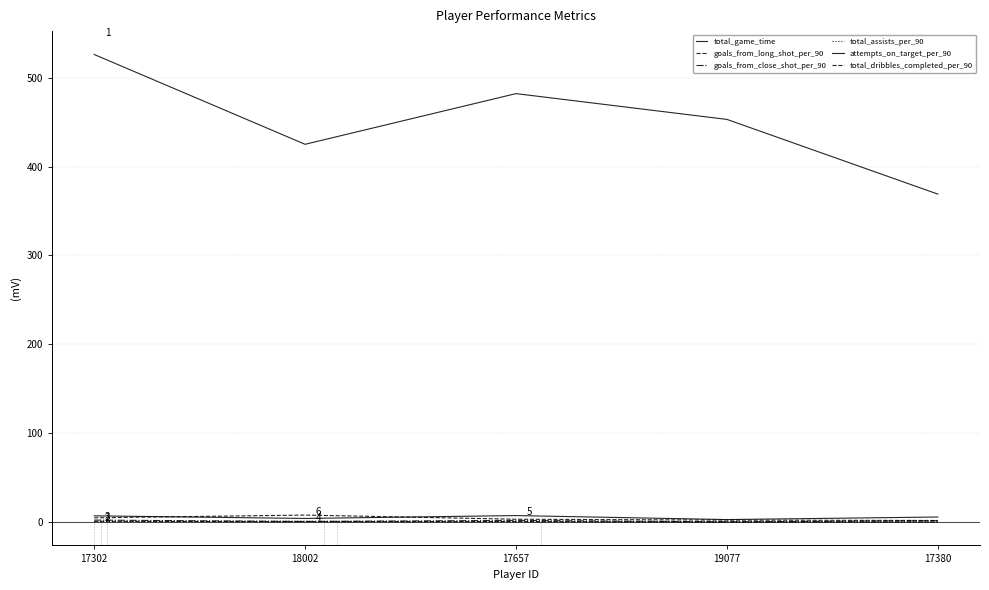

True or false: total_game_time has a value of 526.0 at 17302.

True